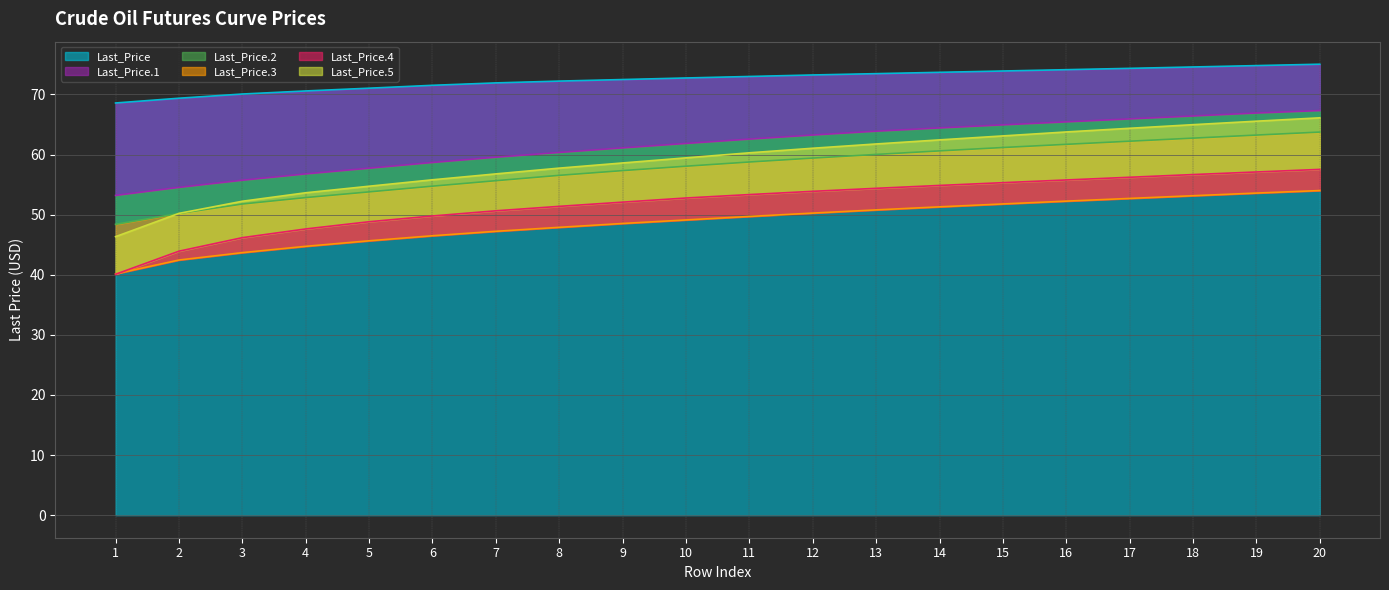

True or false: Last_Price.3 and Last_Price.5 intersect in this chart.

False